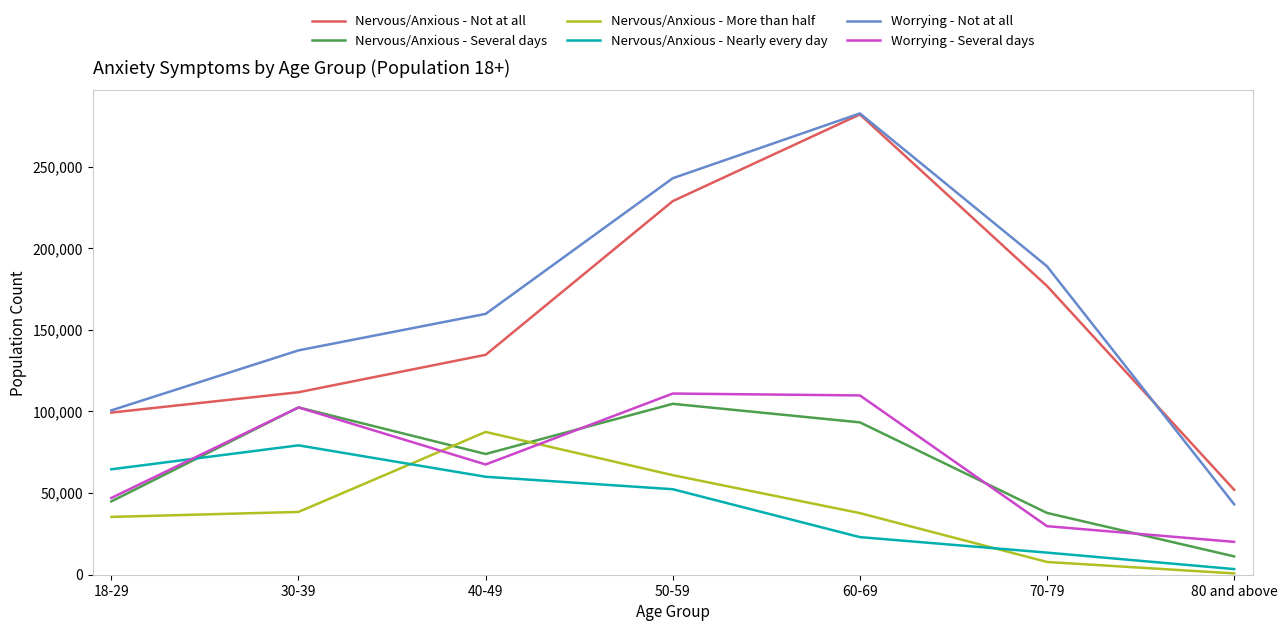

True or false: Worrying - Several days and Nervous/Anxious - Not at all intersect in this chart.

False